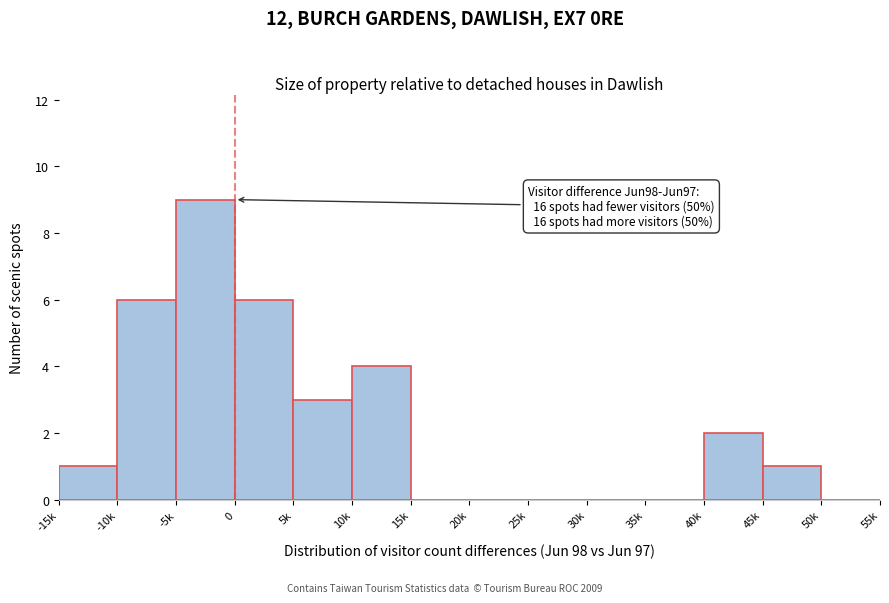

Reading left to right, list all the values displayed in this chart.

-15k=1	-10k=6	-5k=9	0=6	5k=3	10k=4	15k=0	20k=0	25k=0	30k=0	35k=0	40k=2	45k=1	50k=0